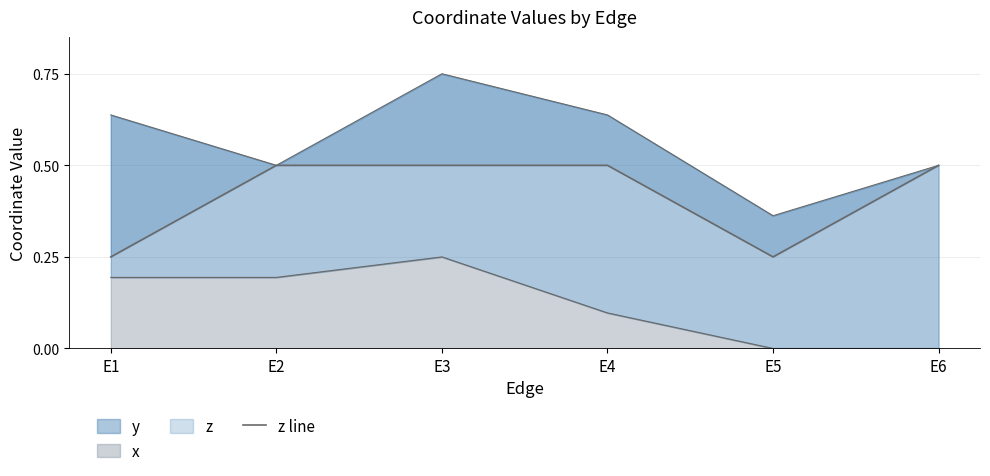

What is the sum of all values?

2.5